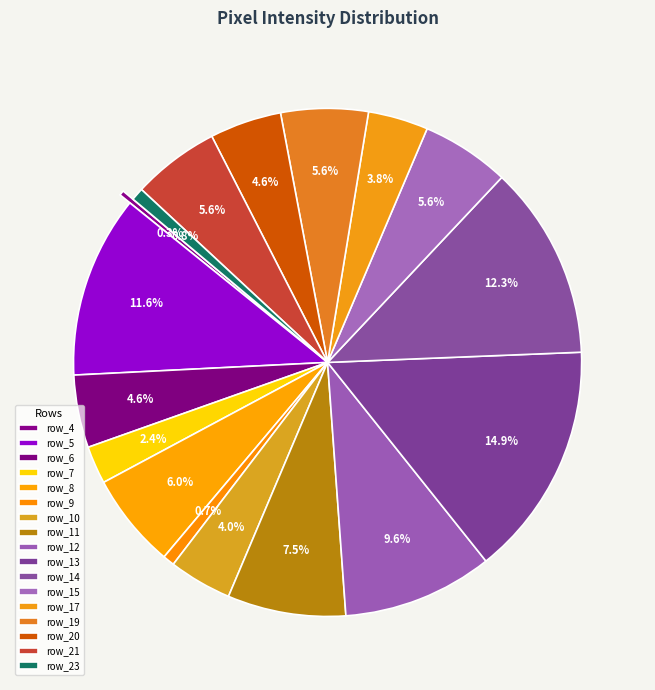

How many segments does this pie chart have?

17